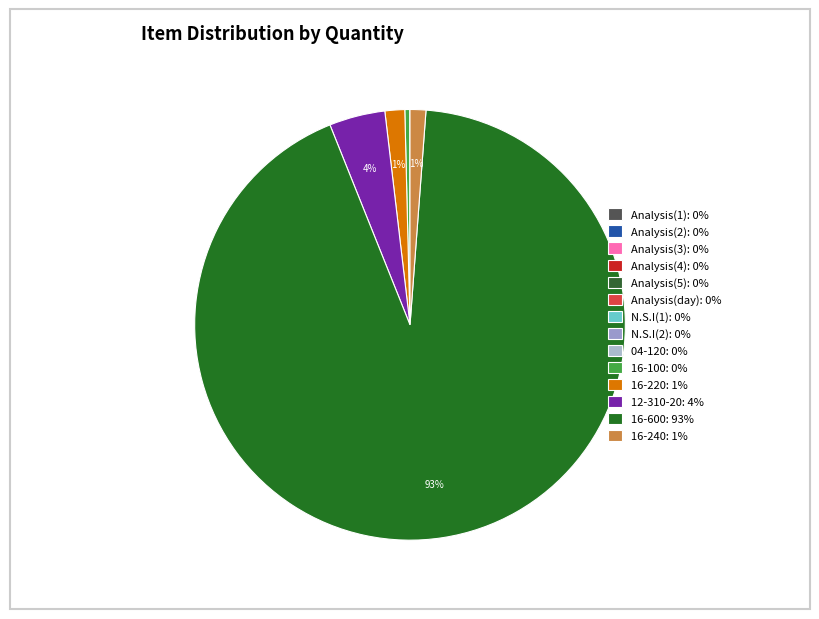

What portion of the pie excludes Analysis(4)?

100.0%